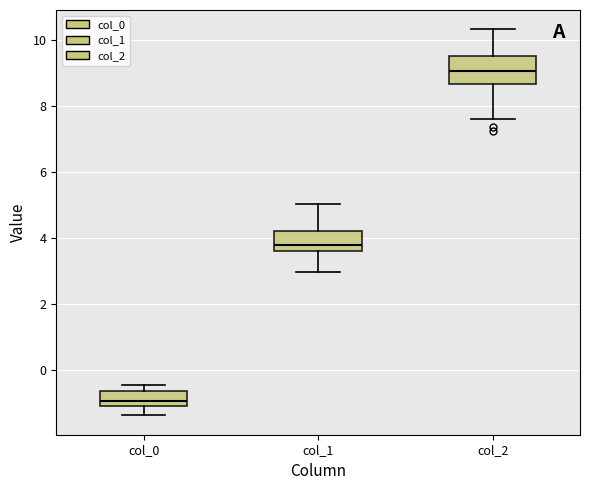

Reading left to right, transcribe this box plot: for each box, give where its median line is, the range the box spans, and where its two whiskers end, as read against the y-axis. The values are not printed on the chart, so give them approximately, as read against the axis.

col_0: median -1.0 (just above the box's lower edge), box -1.0 to -0.6, whiskers -1.4 to -0.4
col_1: median 3.8, box 3.6 to 4.2, whiskers 3.0 to 5.0
col_2: median 9.0, box 8.6 to 9.6, whiskers 7.6 to 10.4